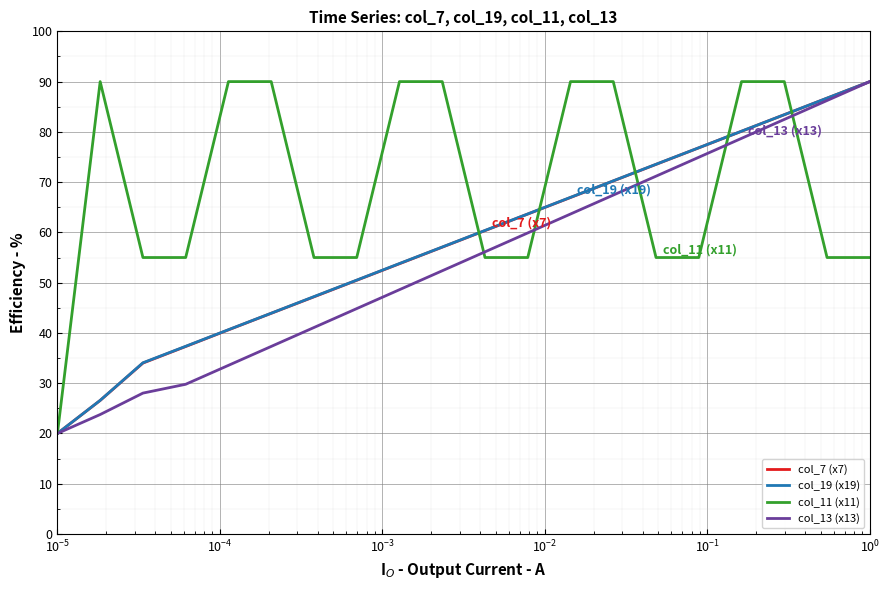

What is the highest value of the col_19 (x19) series?

90.0